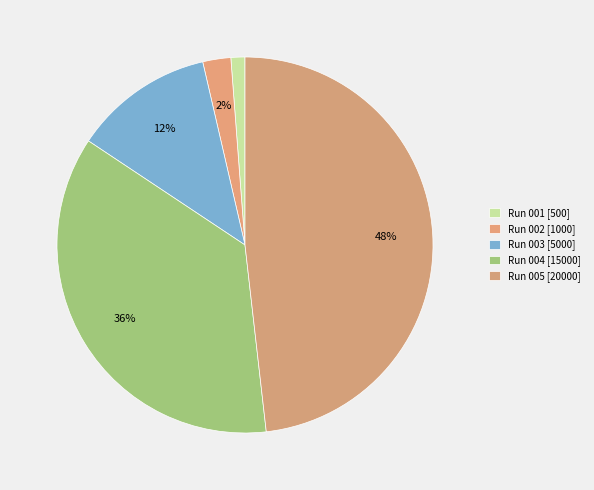

Rank the categories by value from lowest to highest.

Run 001, Run 002, Run 003, Run 004, Run 005